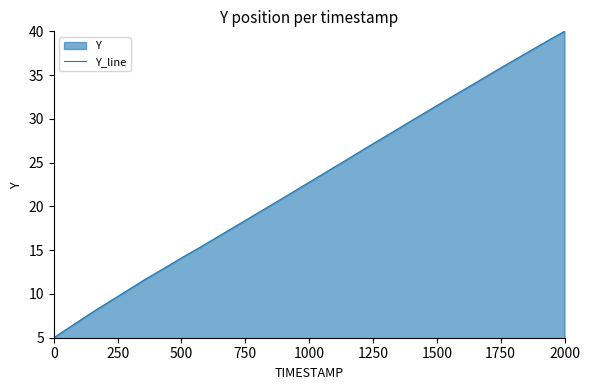

What is the difference between the maximum and minimum values?

35.0